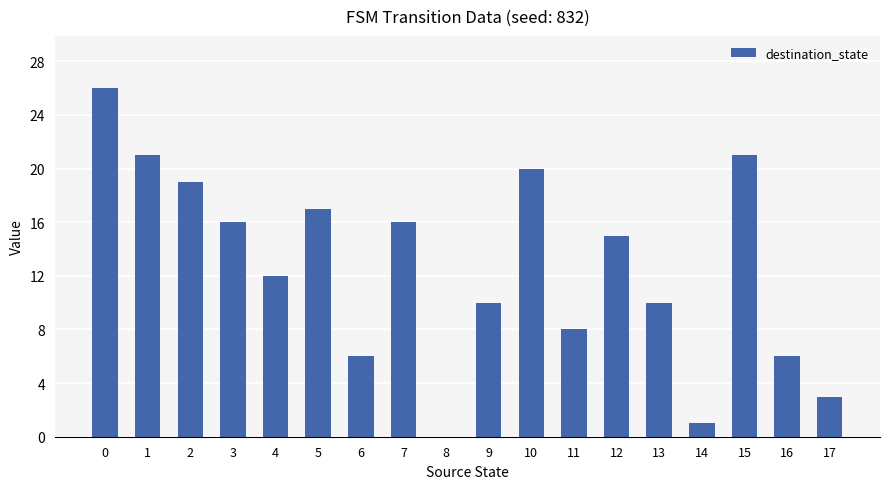

How many data points does each series have?

18